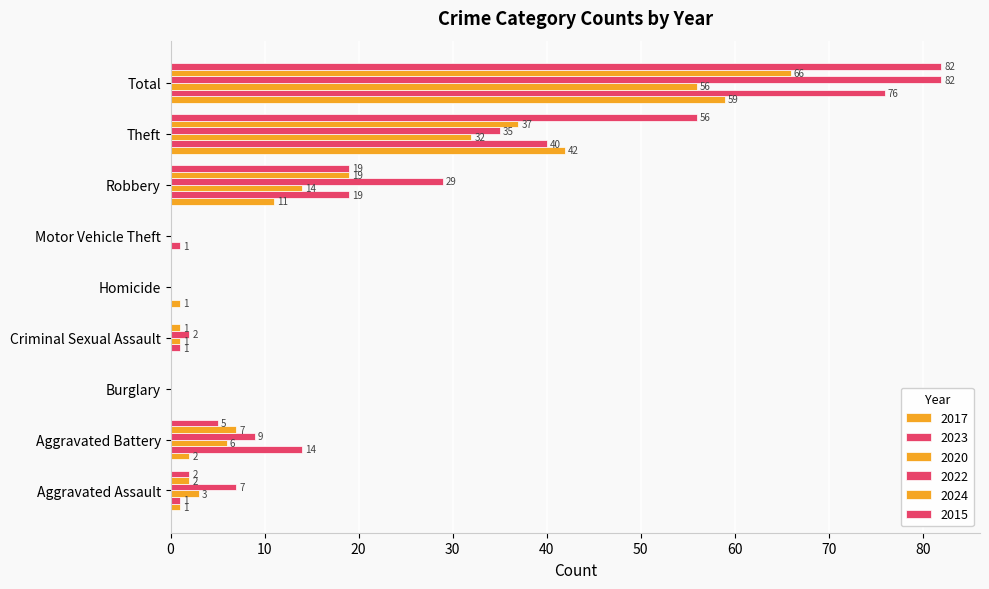

What is the difference between the highest and lowest values at Total?

26